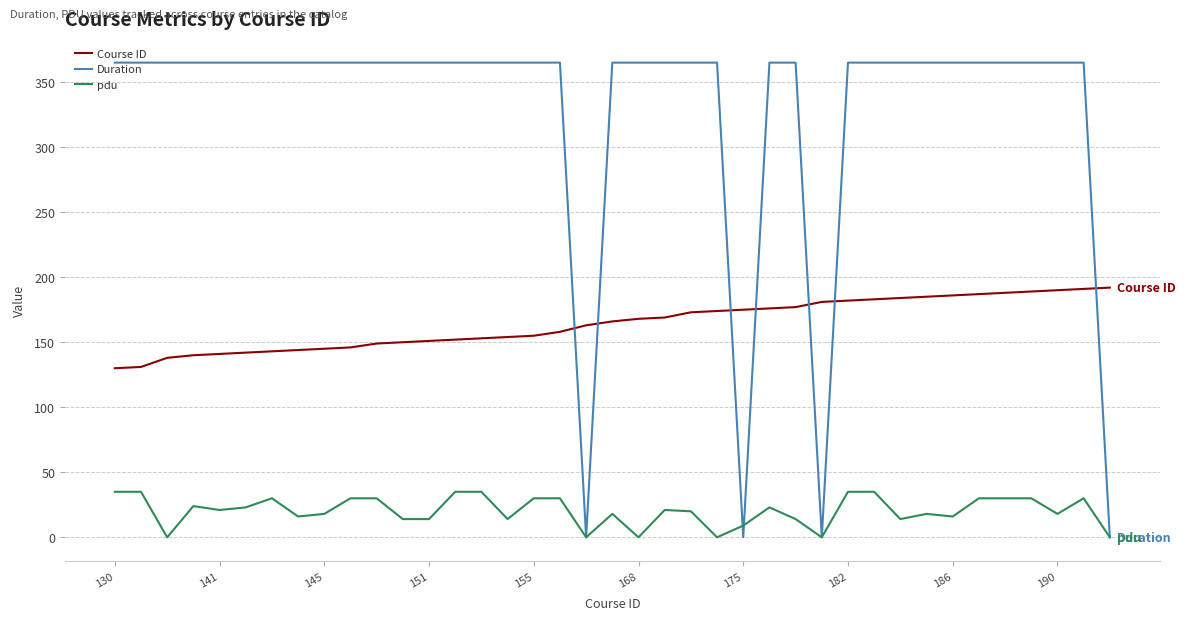

Which series has the largest range (max minus min)?

Duration